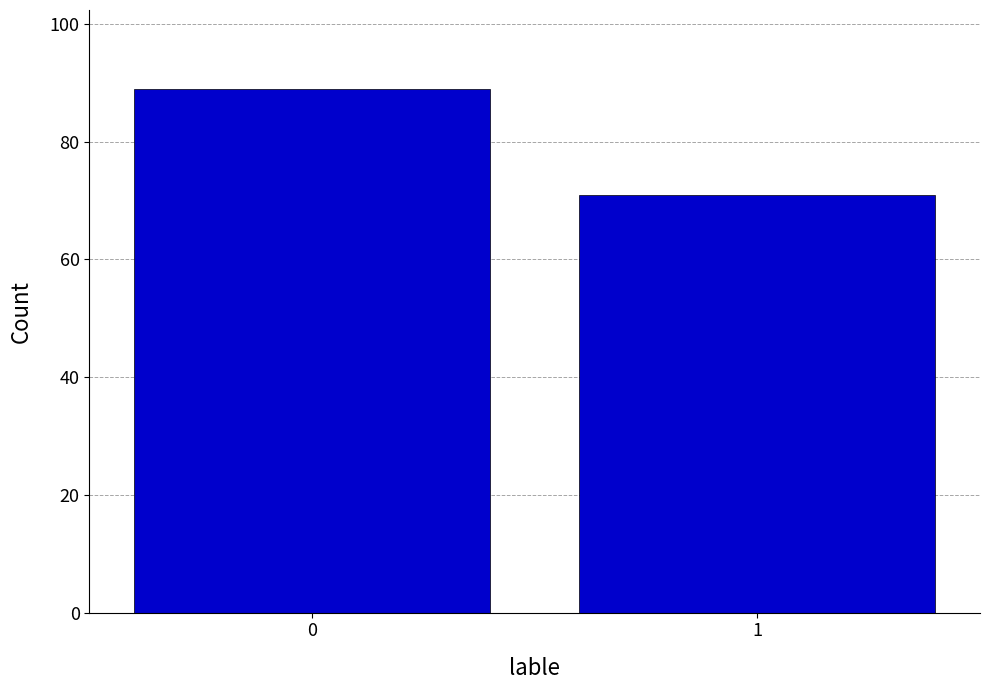

Reading left to right, transcribe all the data shown in this chart.

0=89	1=71